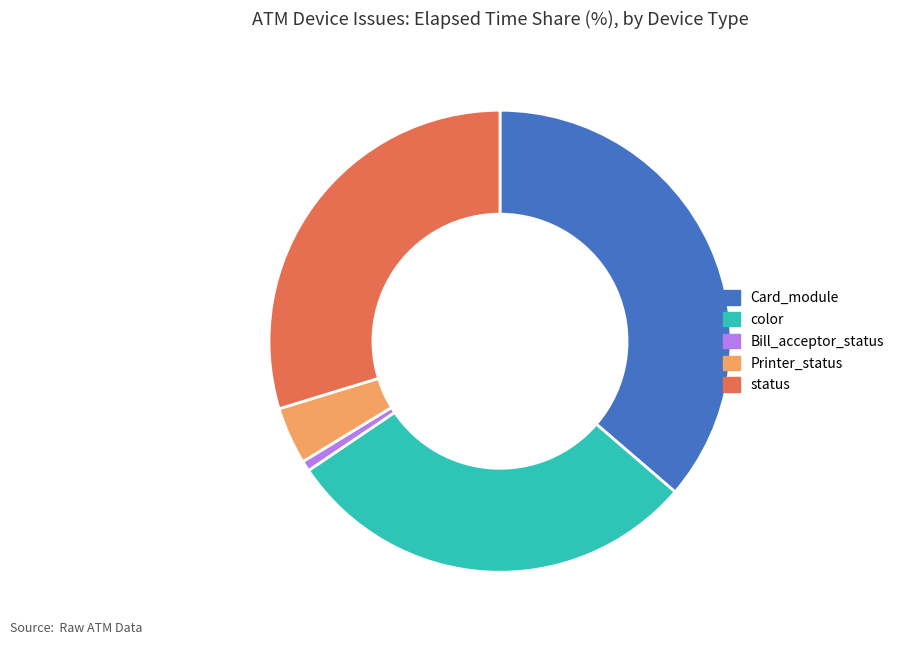

What is the smallest slice in the pie chart?

Bill_acceptor_status